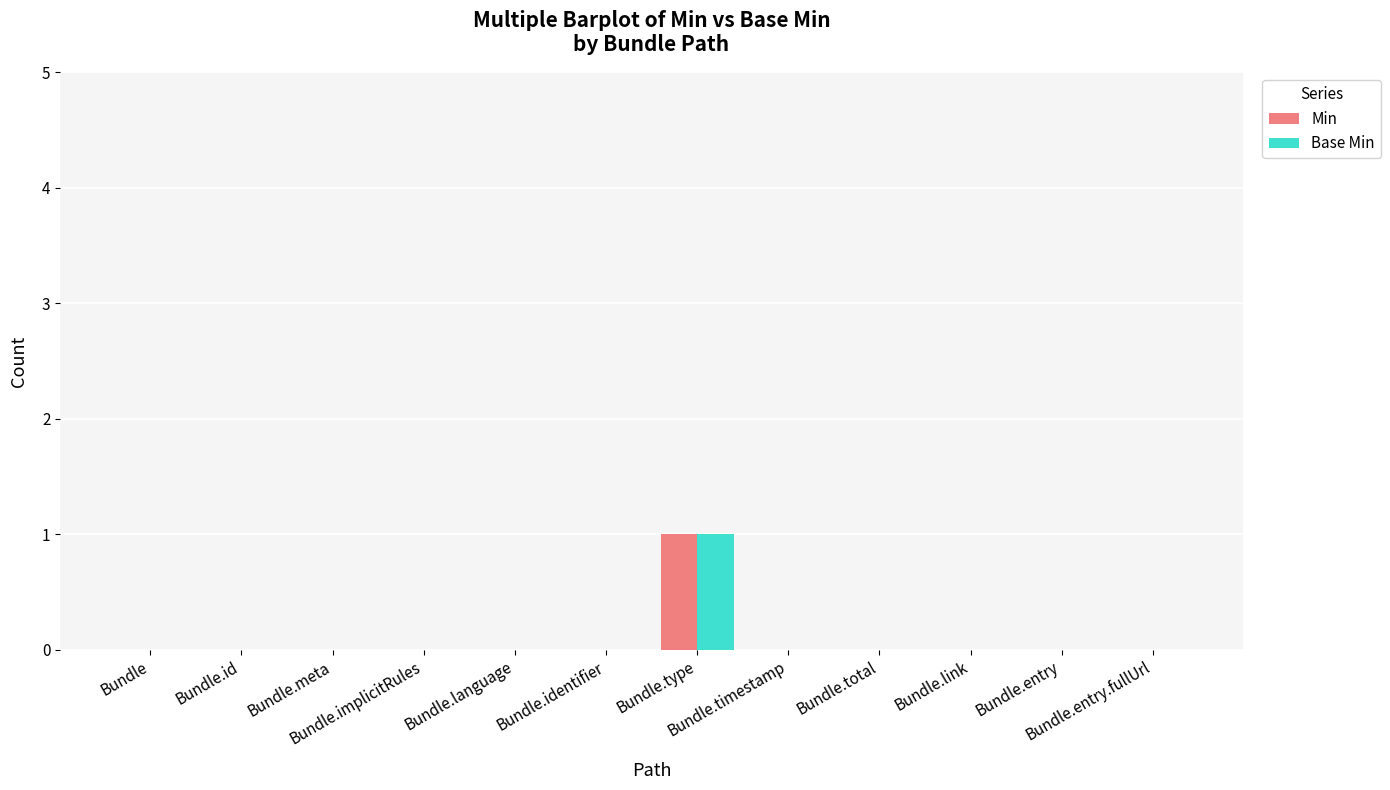

Reading left to right, transcribe all the data shown in this chart.

Min: Bundle=0	Bundle.id=0	Bundle.meta=0	Bundle.implicitRules=0	Bundle.language=0	Bundle.identifier=0	Bundle.type=1	Bundle.timestamp=0	Bundle.total=0	Bundle.link=0	Bundle.entry=0	Bundle.entry.fullUrl=0
Base Min: Bundle=0	Bundle.id=0	Bundle.meta=0	Bundle.implicitRules=0	Bundle.language=0	Bundle.identifier=0	Bundle.type=1	Bundle.timestamp=0	Bundle.total=0	Bundle.link=0	Bundle.entry=0	Bundle.entry.fullUrl=0